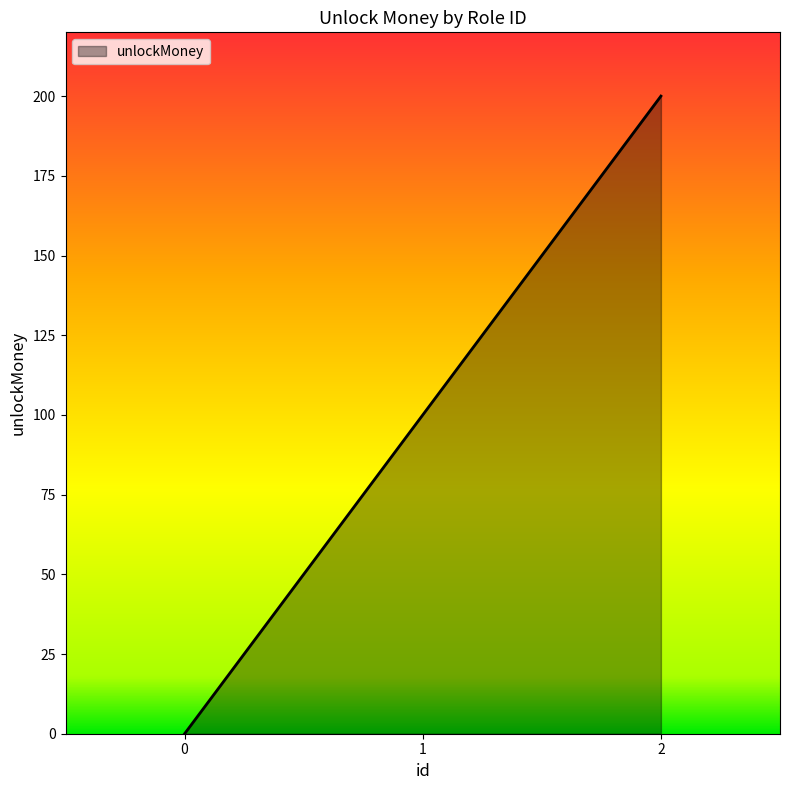

At which category does the chart reach its peak across all series?

2